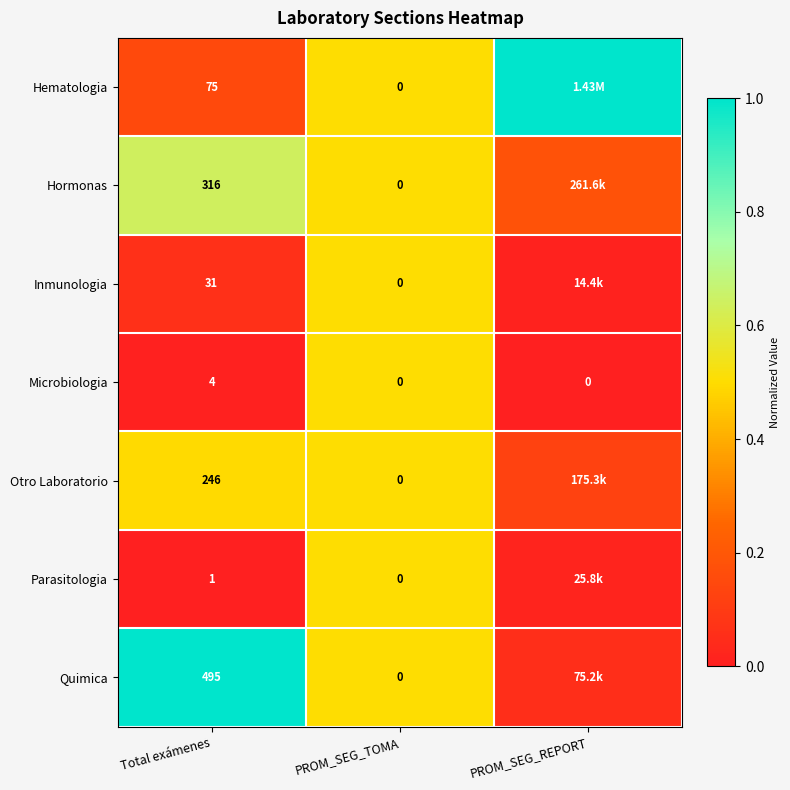

Between Total exámenes and PROM_SEG_TOMA, which series saw the biggest shift?

Quimica